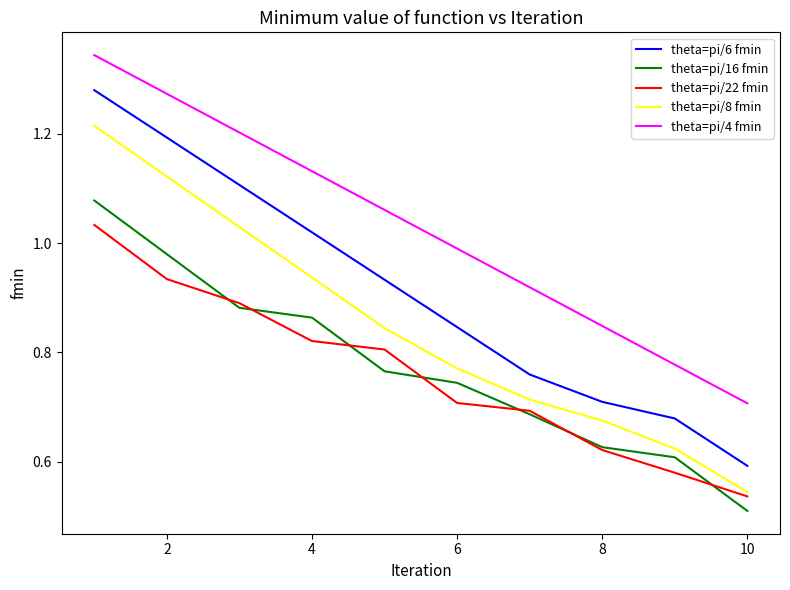

True or false: theta=pi/6 fmin and theta=pi/8 fmin intersect in this chart.

False